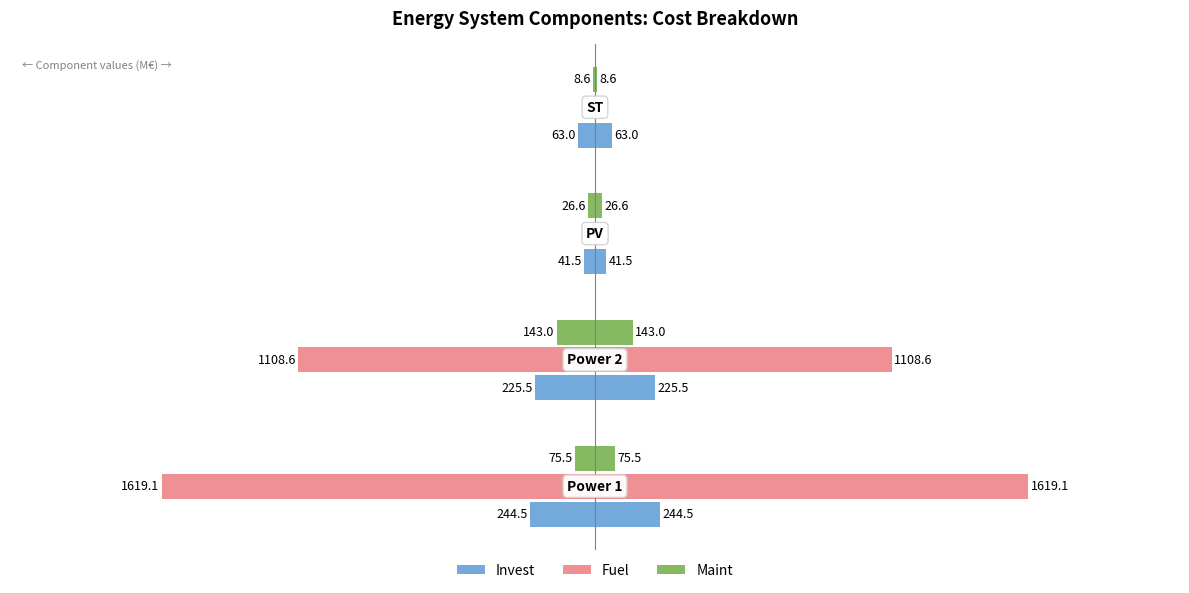

What is the value of the Maint bar at the 3rd from the left?

-26.6